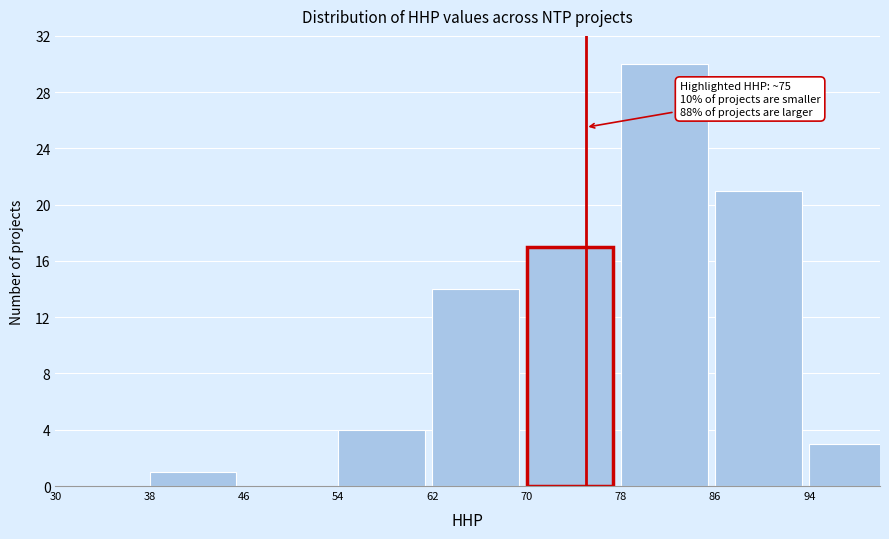

Reading left to right, list all the values displayed in this chart.

30=0	38=1	46=0	54=4	62=14	70=17	78=30	86=21	94=3